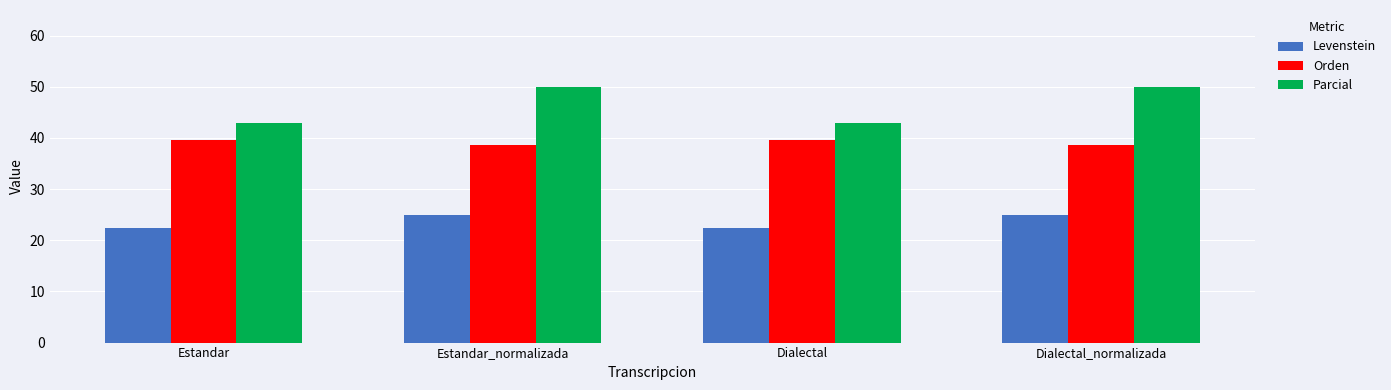

Which series changed the most between Estandar_normalizada and Dialectal?

Parcial